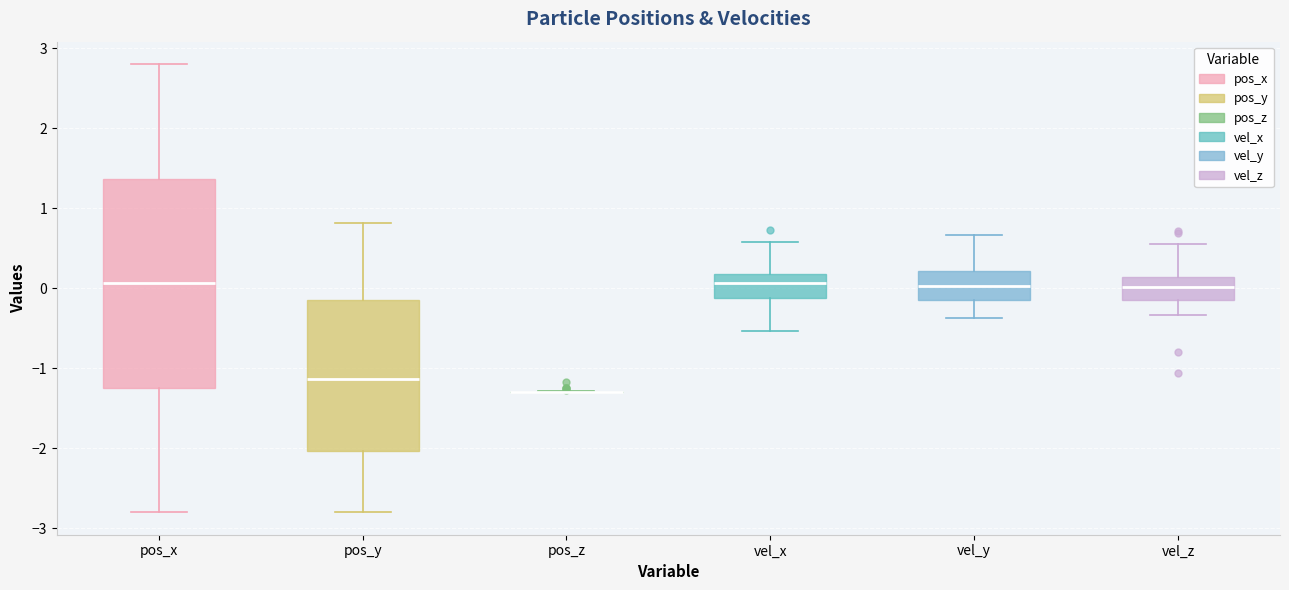

Reading left to right, transcribe this box plot: for each box, give where its median line is, the range the box spans, and where its two whiskers end, as read against the y-axis. The values are not printed on the chart, so give them approximately, as read against the axis.

pos_x: median 0.1, box -1.2 to 1.4, whiskers -2.8 to 2.8
pos_y: median -1.1, box -2.0 to -0.1, whiskers -2.8 to 0.8
pos_z: box collapsed to a line at -1.3, whiskers -1.3 to -1.3
vel_x: median 0.1, box -0.1 to 0.2, whiskers -0.5 to 0.6
vel_y: median 0.0, box -0.2 to 0.2, whiskers -0.4 to 0.7
vel_z: median 0.0, box -0.1 to 0.1, whiskers -0.3 to 0.6